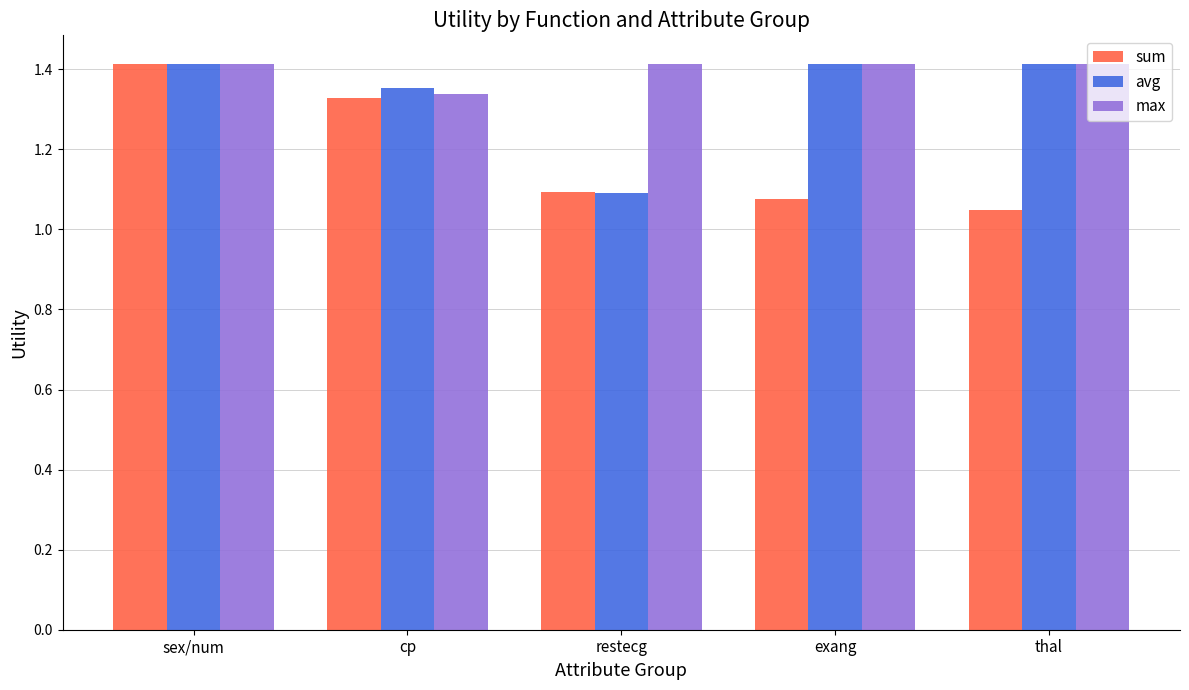

At which label does avg reach its minimum?

restecg